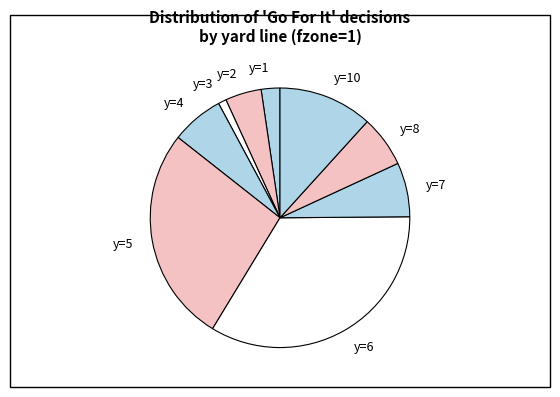

Which has a higher value, y=7 or y=1?

y=7